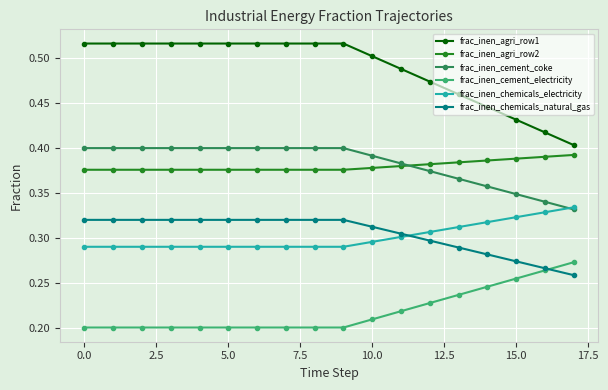

How many frac_inen_chemicals_electricity values are between 0 and 1?

18